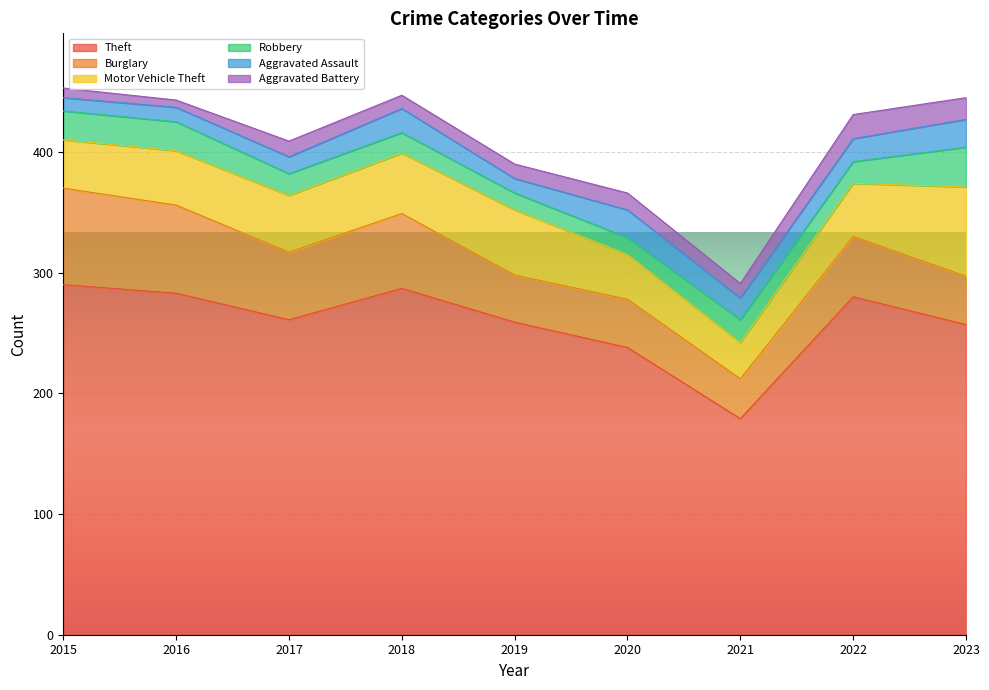

Between 2016 and 2020, which series saw the biggest shift?

Theft